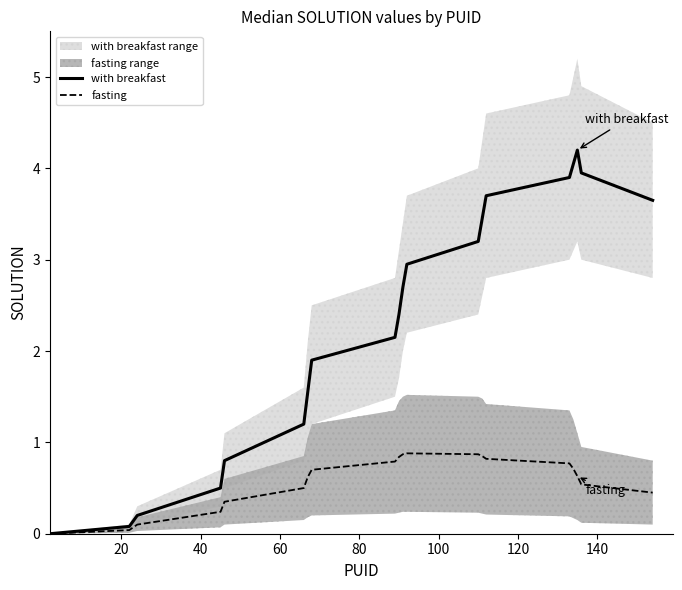

How many values in with breakfast are above zero?

19